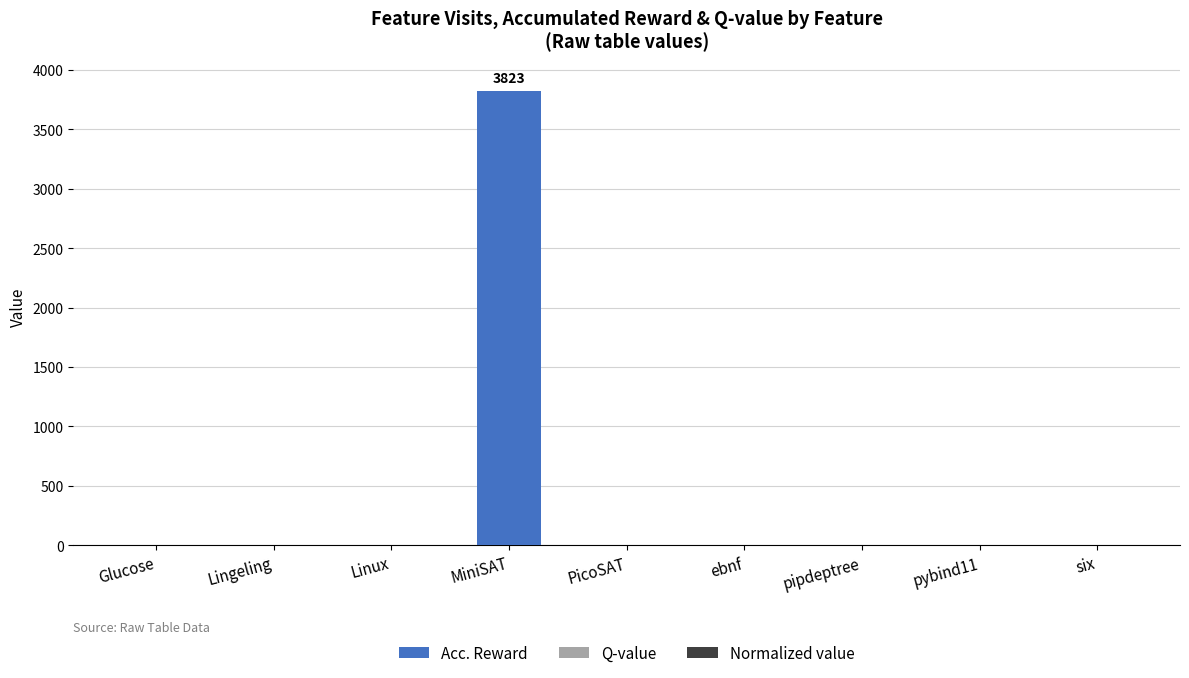

Which category has the highest value in the Acc. Reward series?

MiniSAT